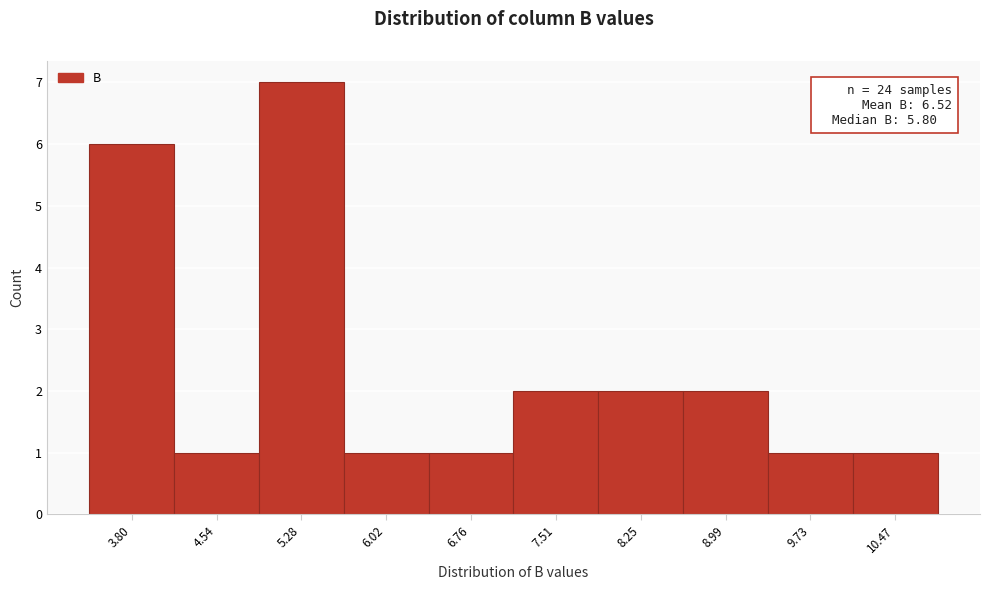

Reading left to right, transcribe all the data shown in this chart.

6	1	7	1	1	2	2	2	1	1